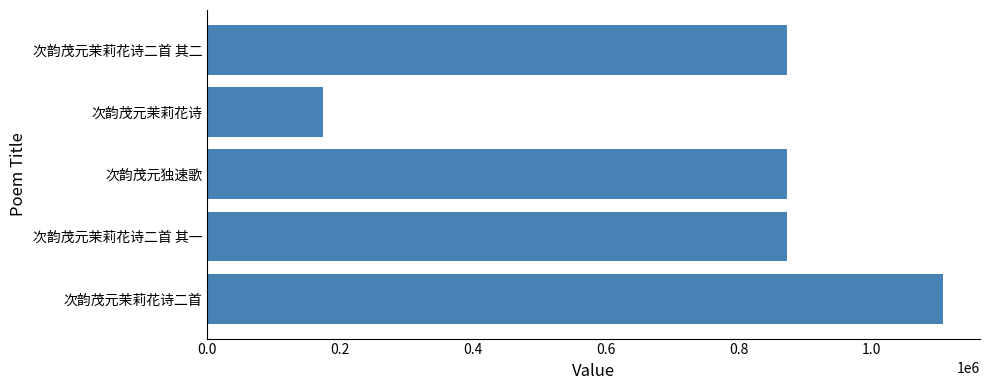

What is the difference between the values at 次韵茂元茉莉花诗二首 其一 and 次韵茂元茉莉花诗?

698152